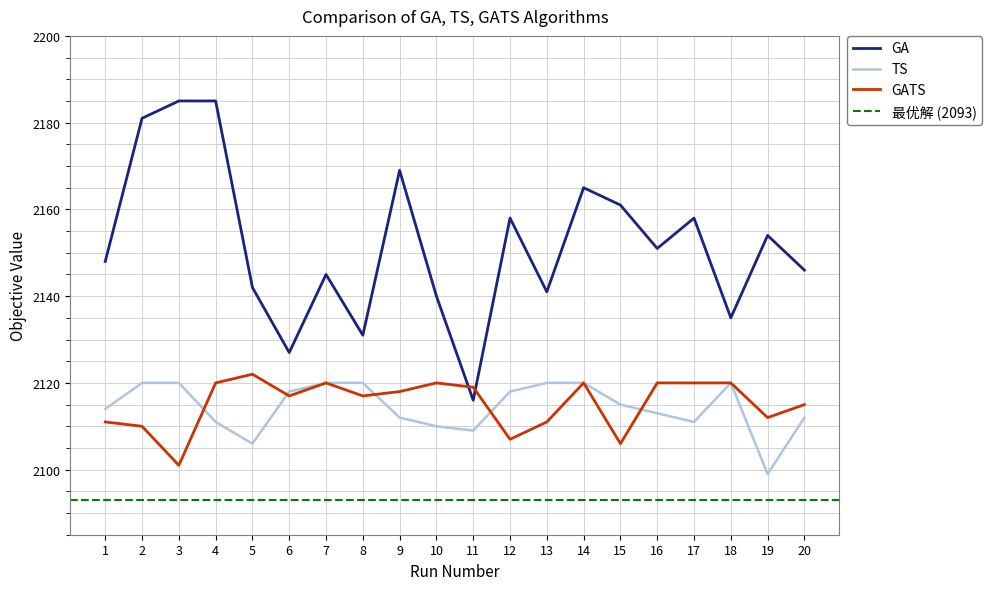

True or false: GA and TS intersect in this chart.

False